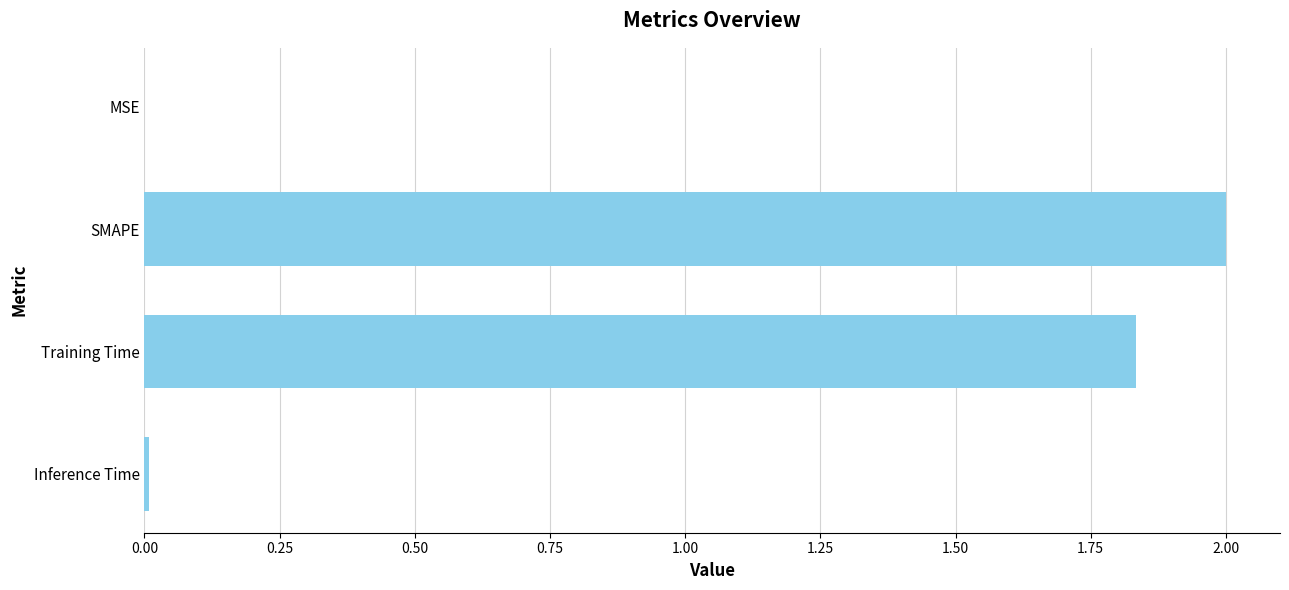

What is the sum of all values?

3.8